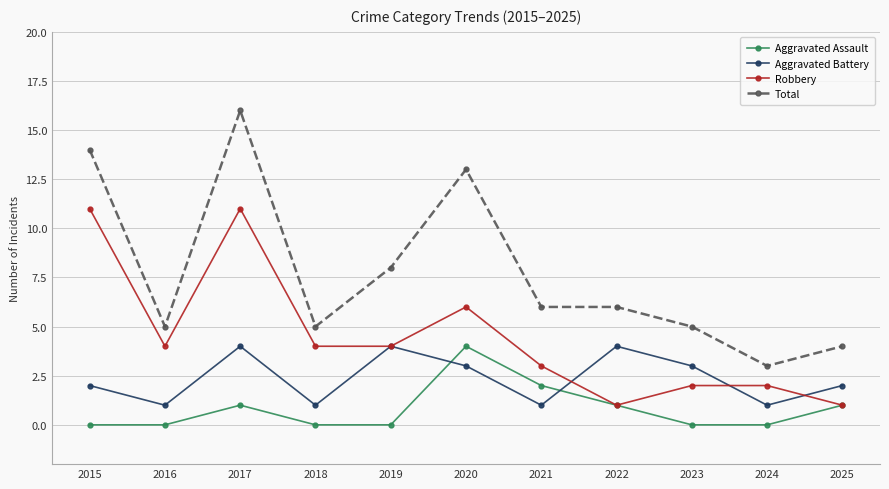

The Aggravated Assault series shows 1 at 2025. True or false?

True